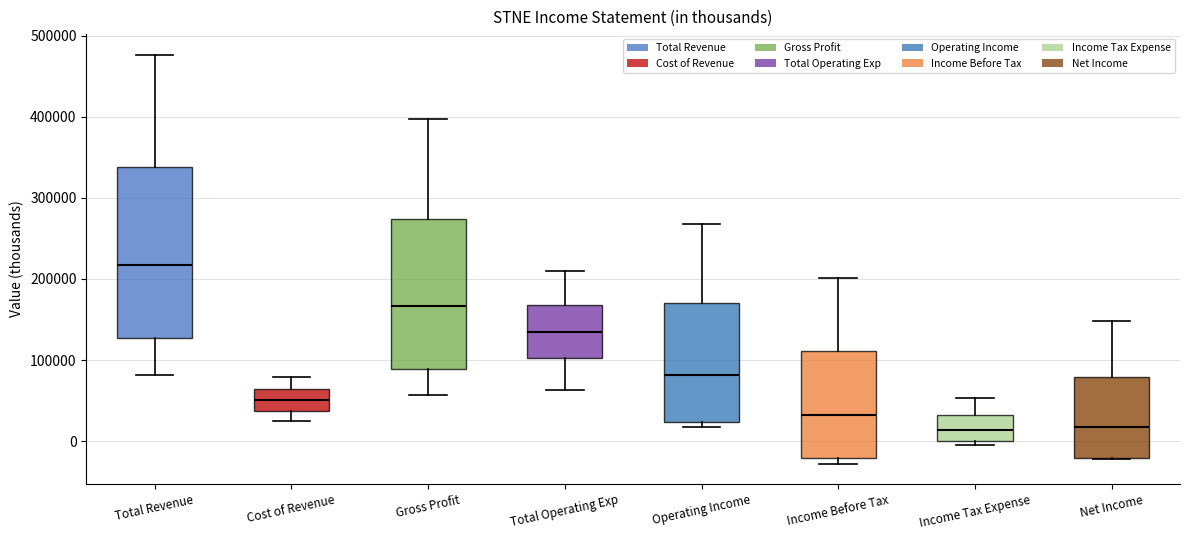

Reading left to right, read every box against the y-axis: the position of its median line, the range the box covers, and the ends of its whiskers. The values are not printed on the chart, so give them approximately, as read against the axis.

Total Revenue: median 220000, box 130000 to 340000, whiskers 80000 to 480000
Cost of Revenue: median 50000, box 40000 to 60000, whiskers 20000 to 80000
Gross Profit: median 170000, box 90000 to 270000, whiskers 60000 to 400000
Total Operating Exp: median 140000, box 100000 to 170000, whiskers 60000 to 210000
Operating Income: median 80000, box 20000 to 170000, whiskers 20000 (just below the box's lower edge) to 270000
Income Before Tax: median 30000, box -20000 to 110000, whiskers -30000 to 200000
Income Tax Expense: median 10000, box 0 to 30000, whiskers 0 (just below the box's lower edge) to 50000
Net Income: median 20000, box -20000 to 80000, whiskers -20000 to 150000